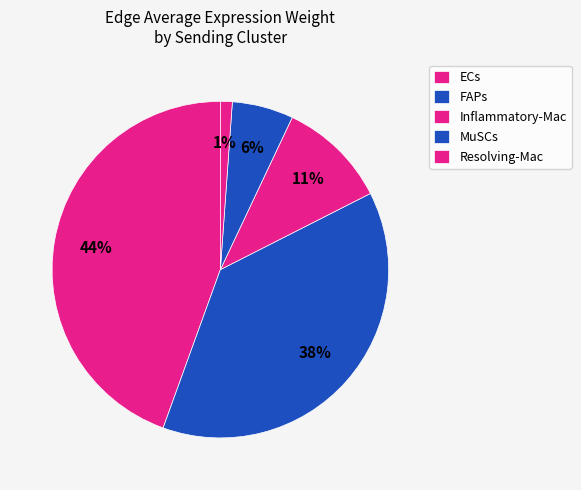

How many segments does this pie chart have?

5